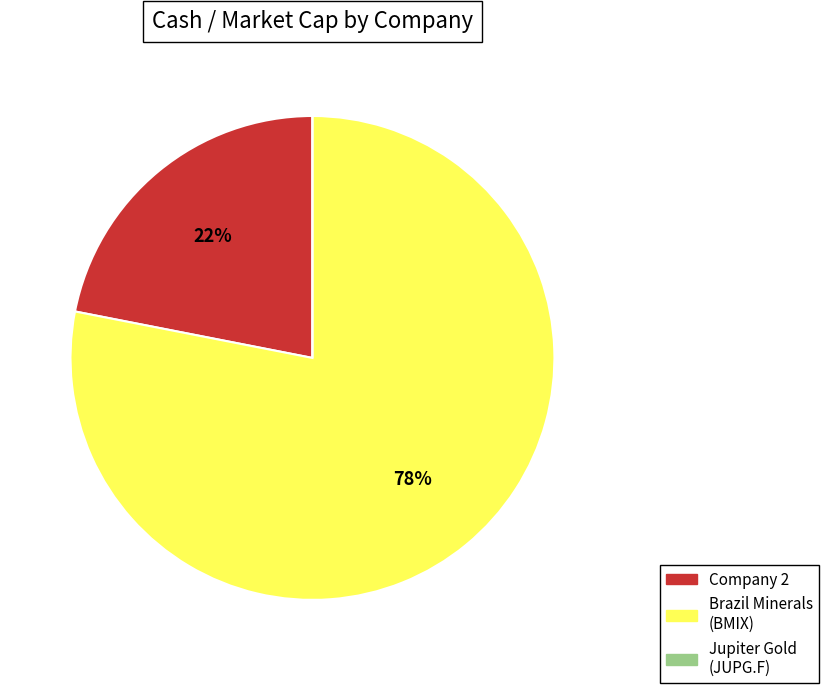

To the nearest percent, what is the difference between the largest and smallest slice percentages?

78%